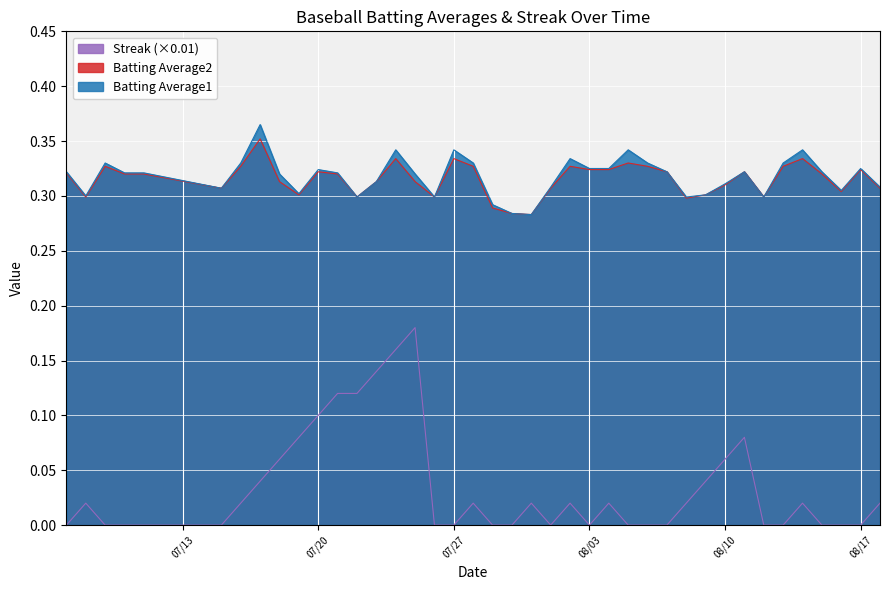

Which series has the largest range (max minus min)?

Streak (×0.01)